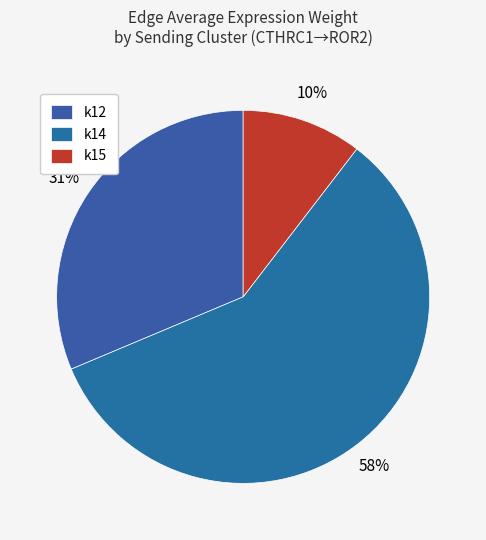

Does any single category account for the majority?

Yes